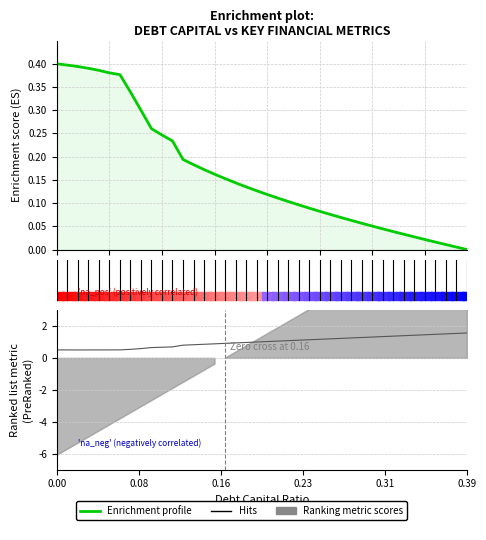

Is it true that the value at 34 is 0.0?

False